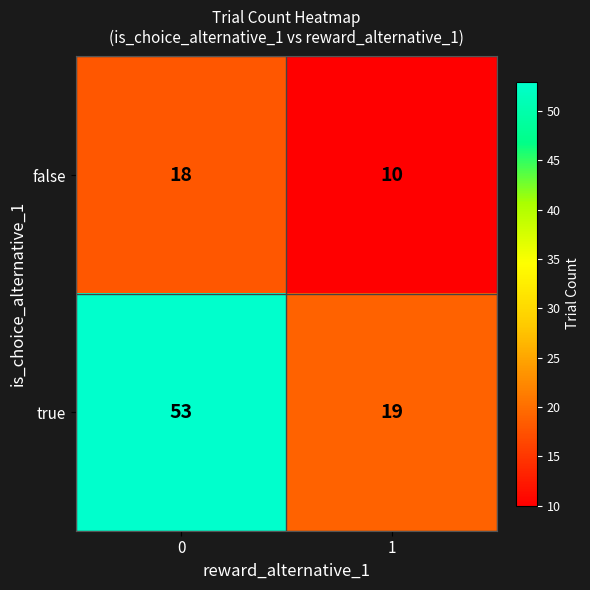

What is the difference between the true values at 1 and 0?

34